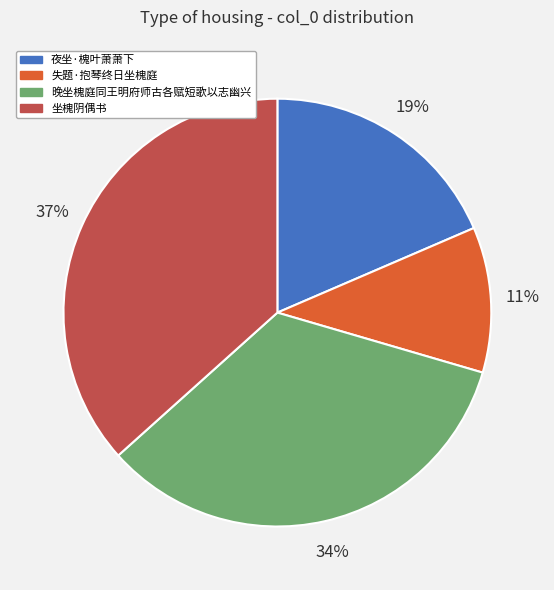

Which has a higher value, 坐槐阴偶书 or 夜坐·槐叶萧萧下?

坐槐阴偶书